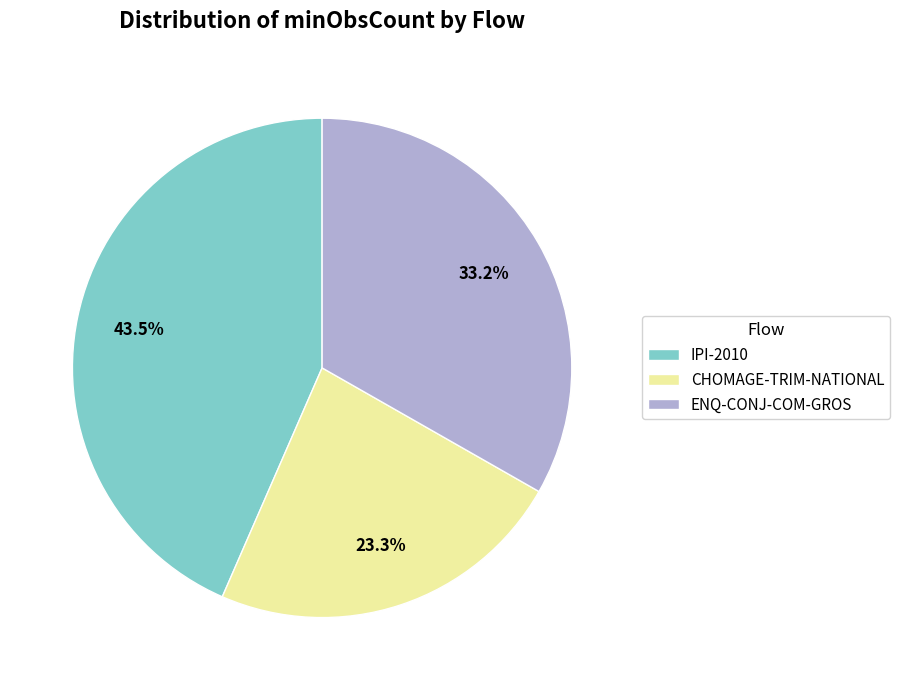

Rank the categories by value from highest to lowest.

IPI-2010, ENQ-CONJ-COM-GROS, CHOMAGE-TRIM-NATIONAL